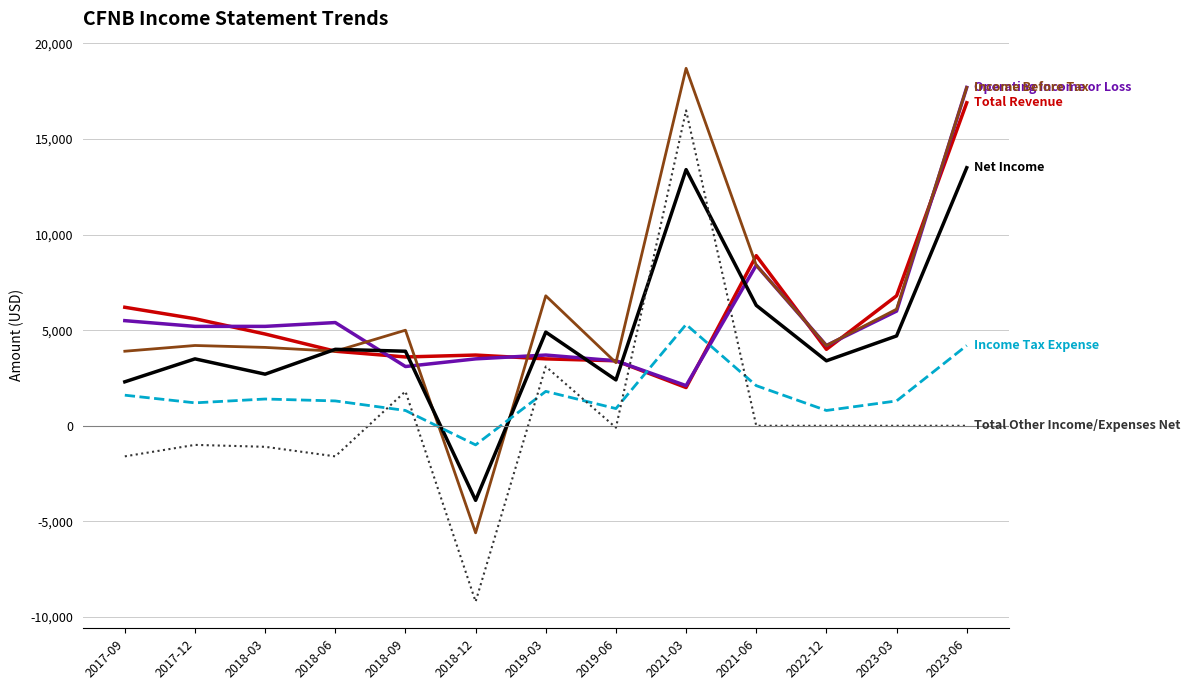

At which category is the sum across all series the highest?

2023-06